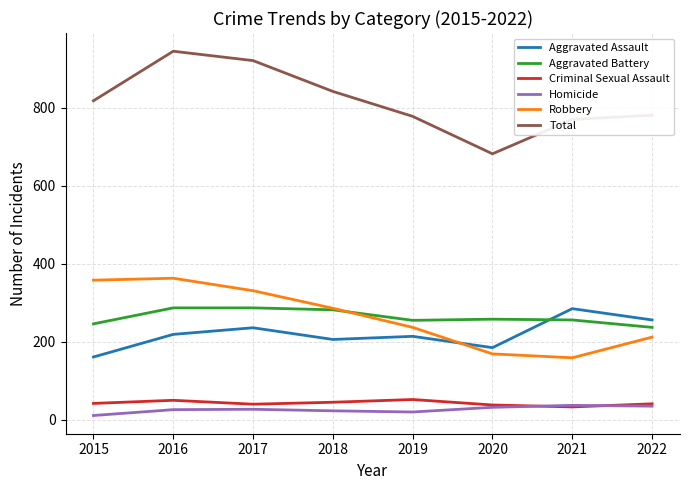

What are all the series names shown in the legend?

Aggravated Assault, Aggravated Battery, Criminal Sexual Assault, Homicide, Robbery, Total